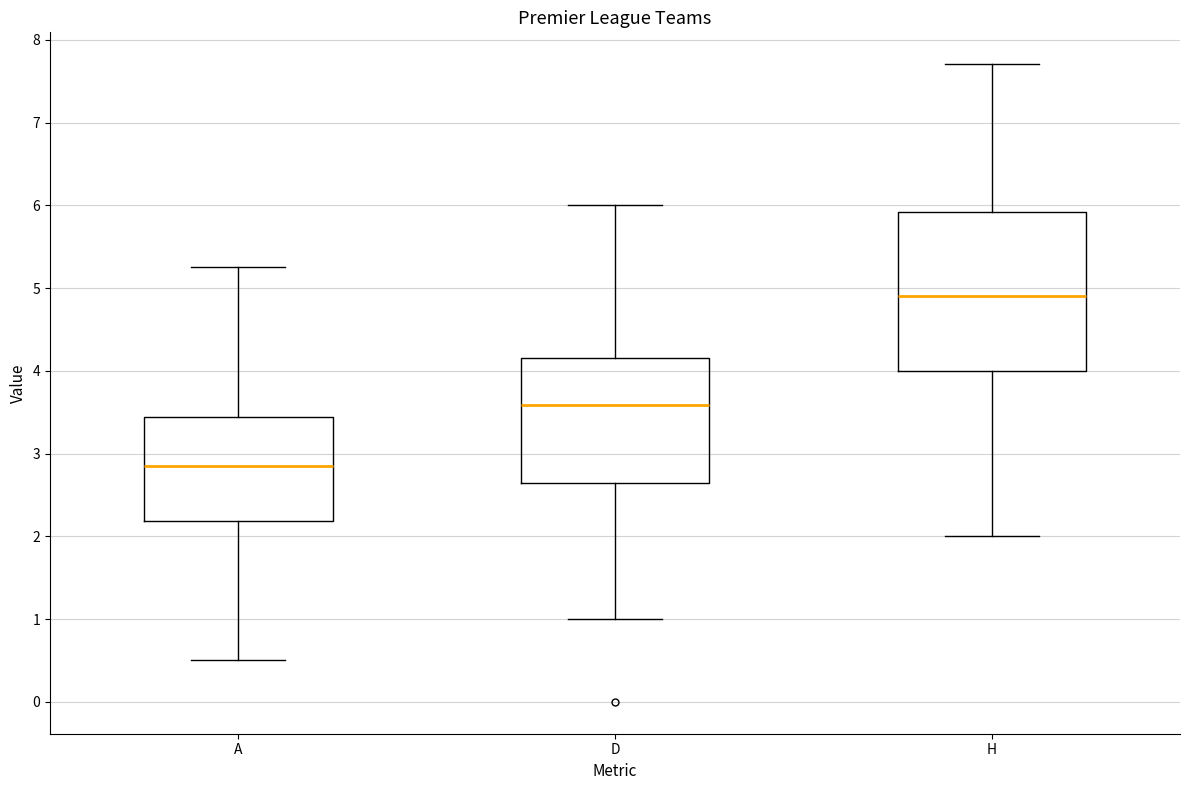

Reading left to right, read every box against the y-axis: the position of its median line, the range the box covers, and the ends of its whiskers. The values are not printed on the chart, so give them approximately, as read against the axis.

A: median 2.8, box 2.2 to 3.4, whiskers 0.5 to 5.3
D: median 3.6, box 2.6 to 4.2, whiskers 1.0 to 6.0
H: median 4.9, box 4.0 to 5.9, whiskers 2.0 to 7.7